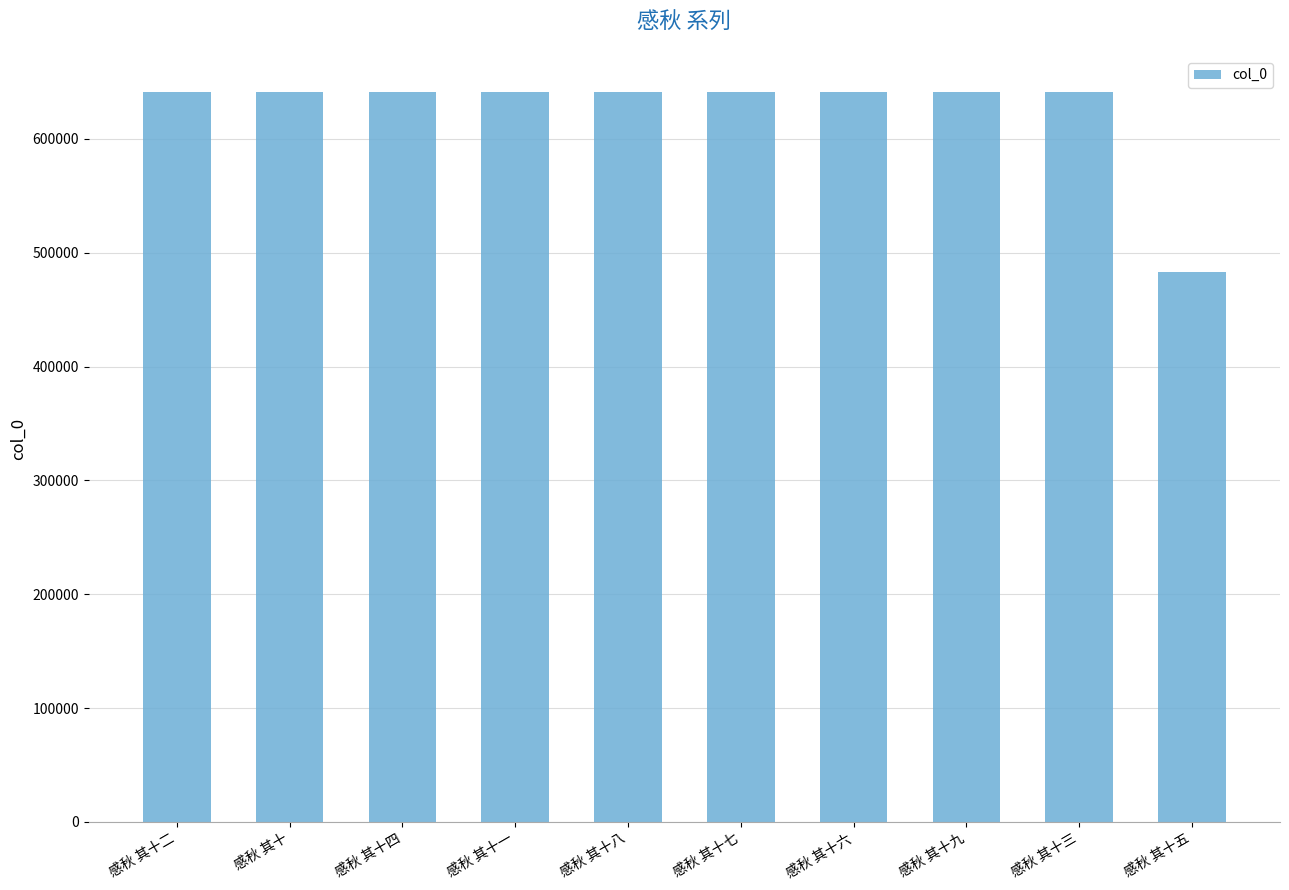

What is the label of the 1st bar from the right?

感秋 其十五